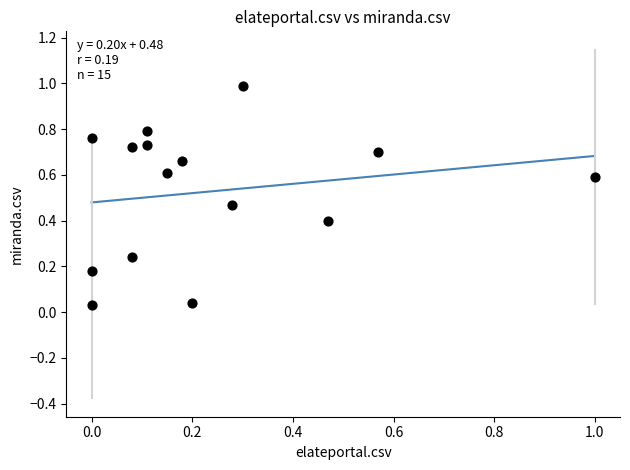

What is the range of X values (max minus min)?

1.0